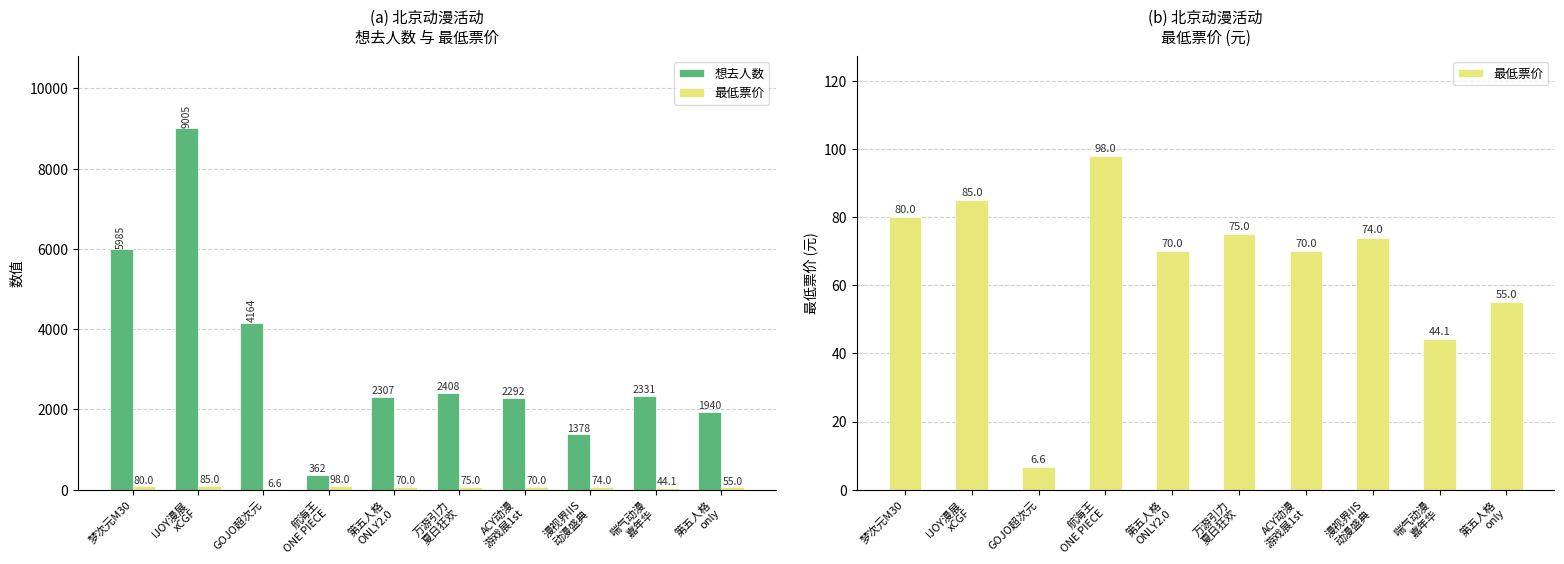

Reading right to left, extract all data points from this chart.

想去人数: 1940.0	2331.0	1378.0	2292.0	2408.0	2307.0	362.0	4164.0	9005.0	5985.0
最低票价: 55.0	44.1	74.0	70.0	75.0	70.0	98.0	6.6	85.0	80.0